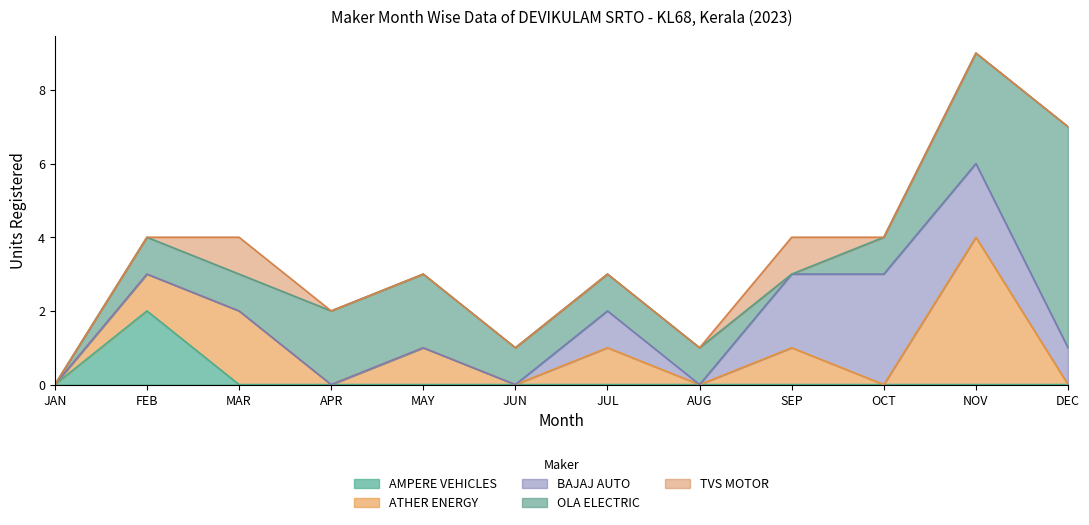

True or false: OLA ELECTRIC has more than 1 interior local peaks.

False